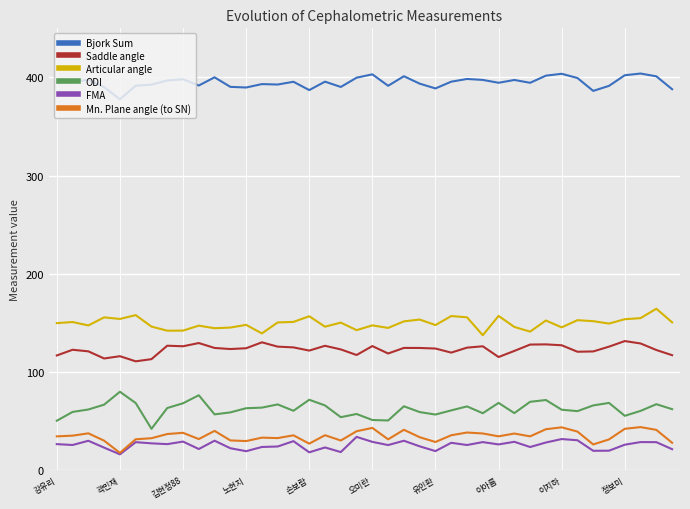

Which series has the largest total across all categories?

Bjork Sum